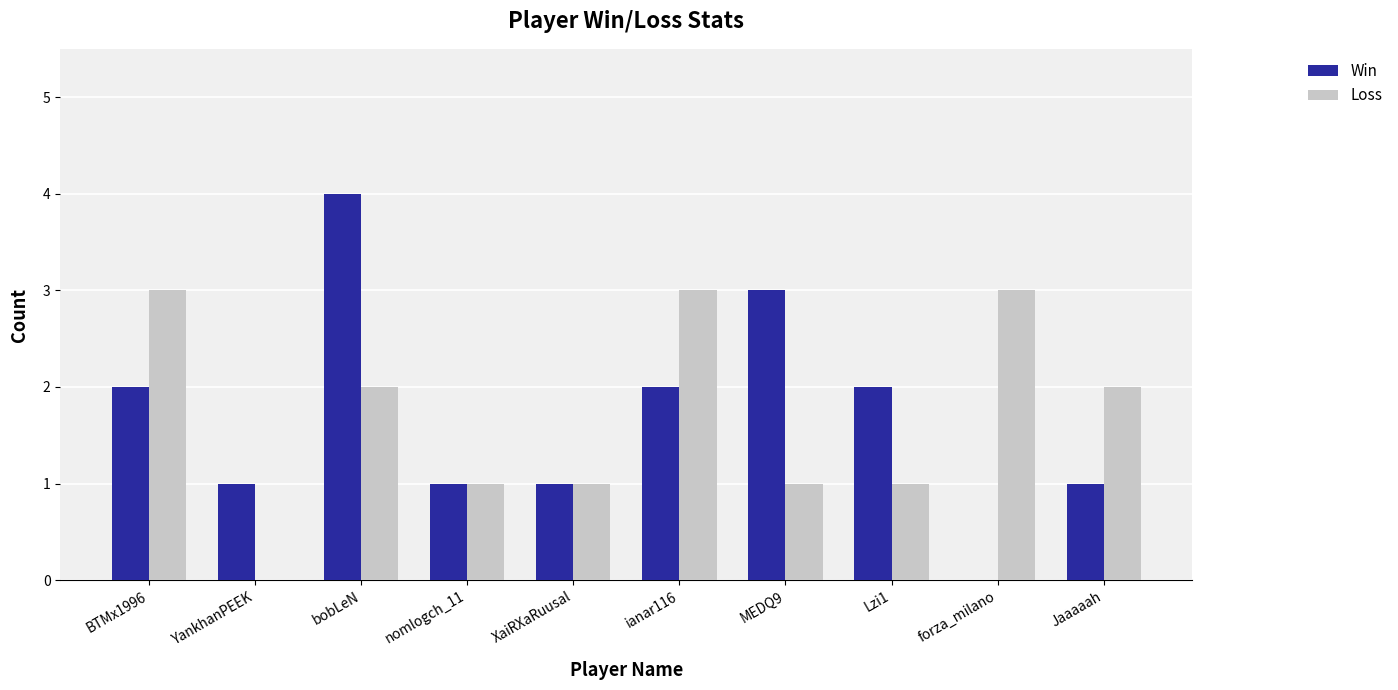

Is it true that Win equals 0 at forza_milano?

True